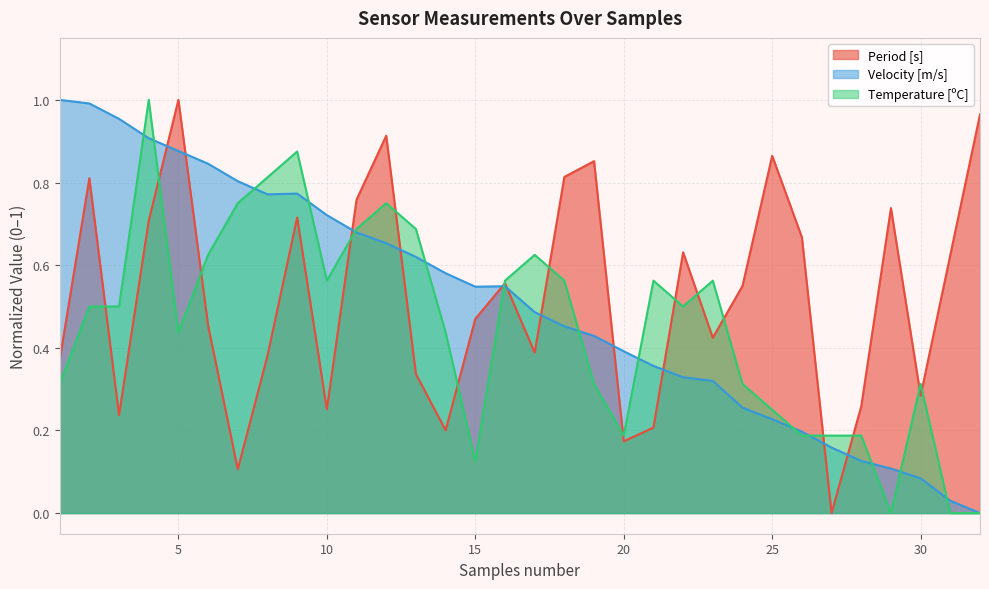

How many intersections are there between Temperature [ºC] and Period [s]?

16